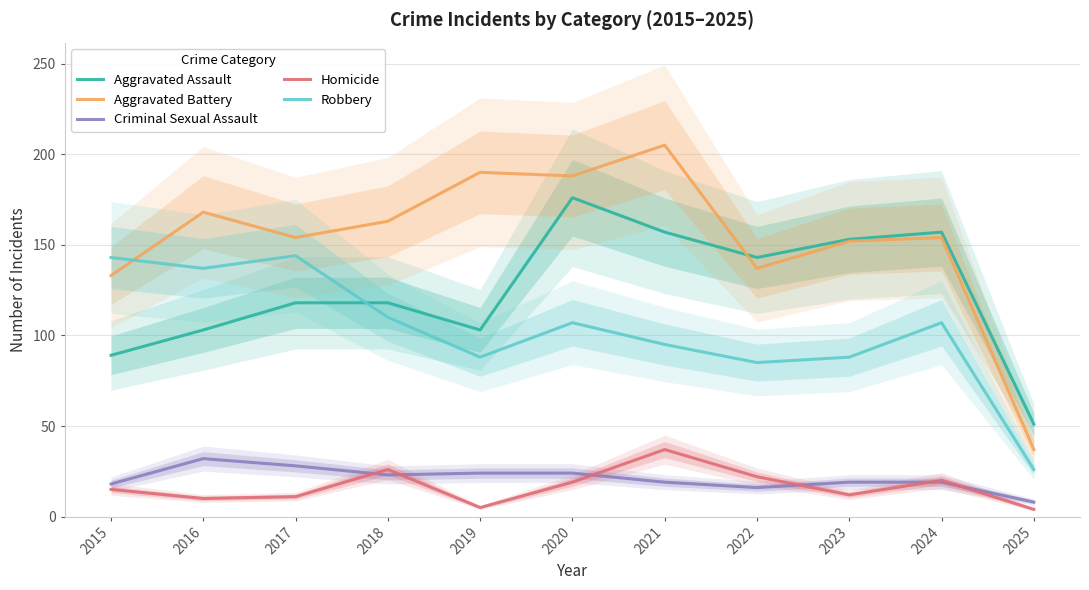

Which has a higher value, 2023 or 2024?

2024